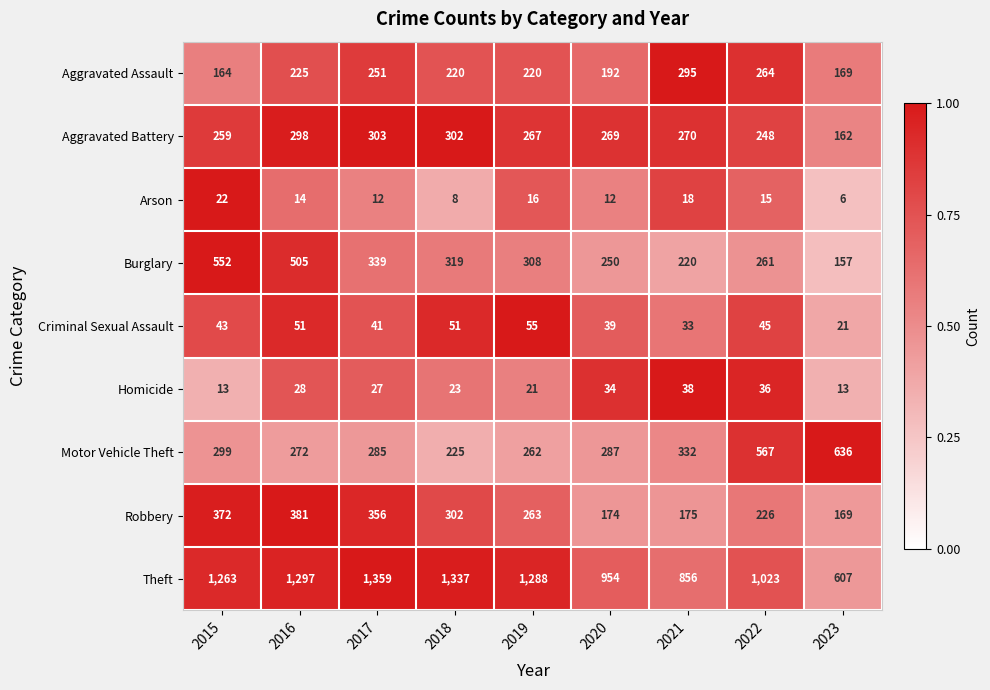

What is the spread (max minus min) of values at 2018?

1329